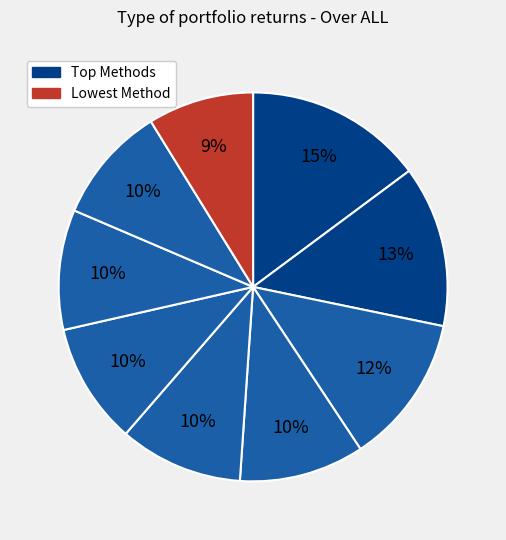

How many slices are in this pie chart?

9